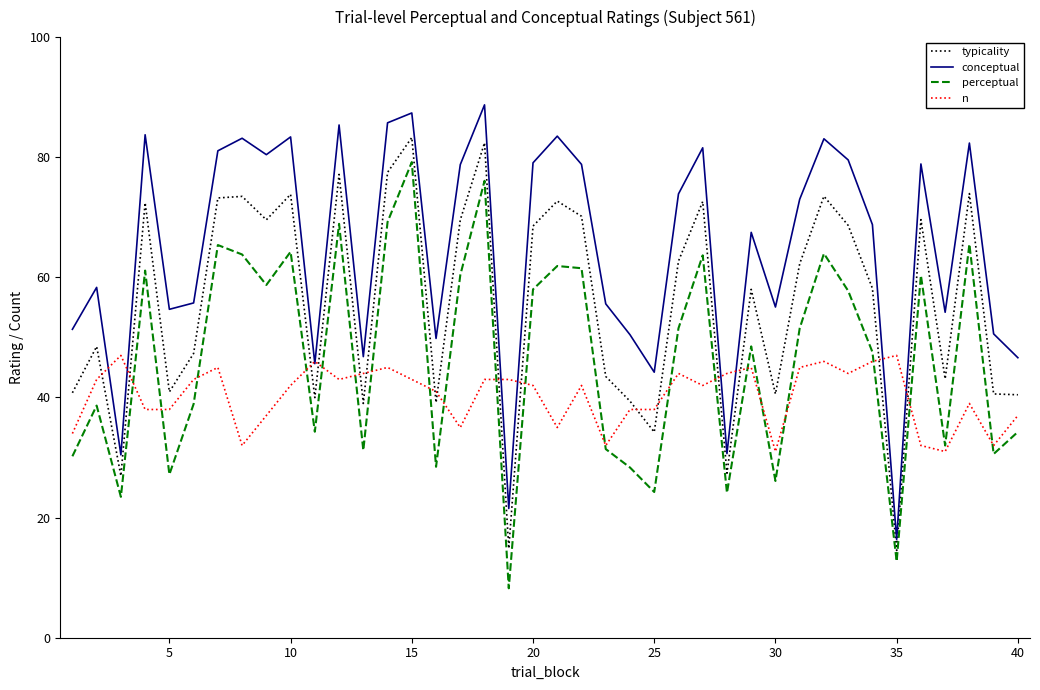

What is the highest value of the typicality series?

83.3